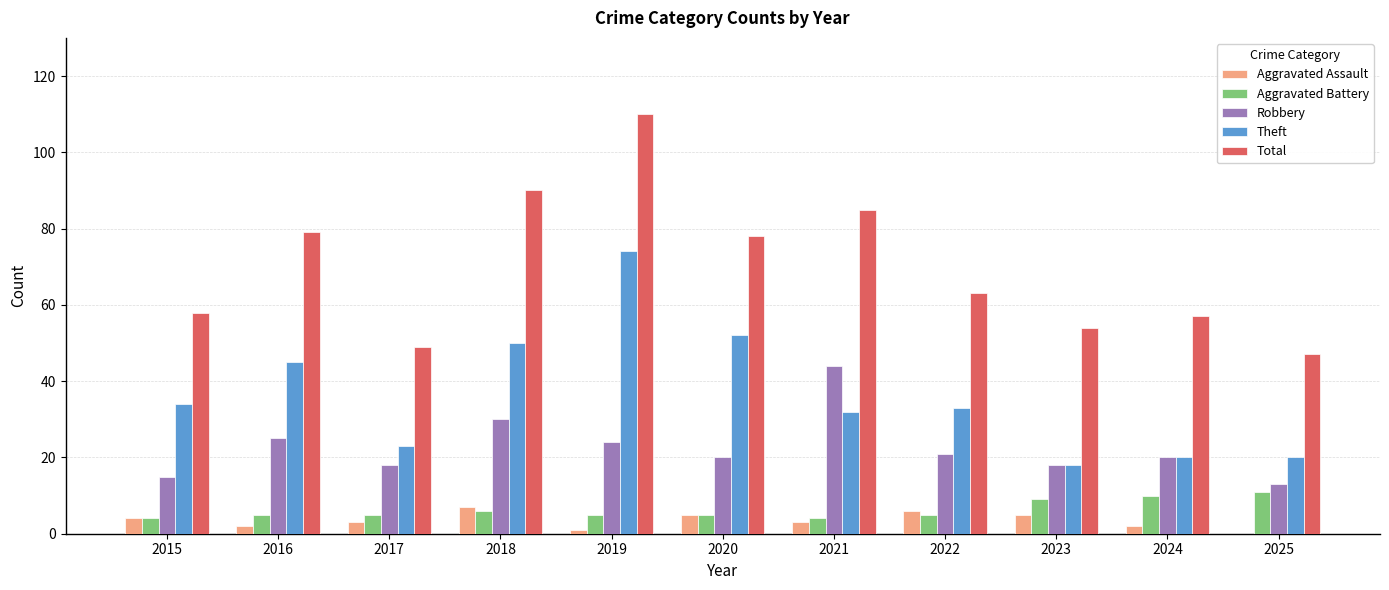

Which series has the largest total across all categories?

Total